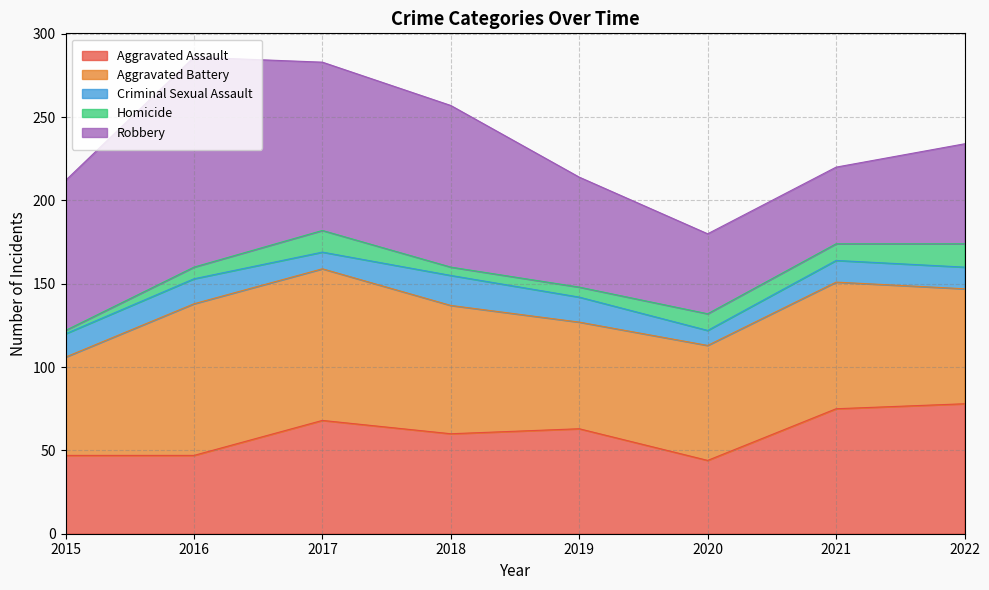

What is the spread (max minus min) of values at 2015?

88